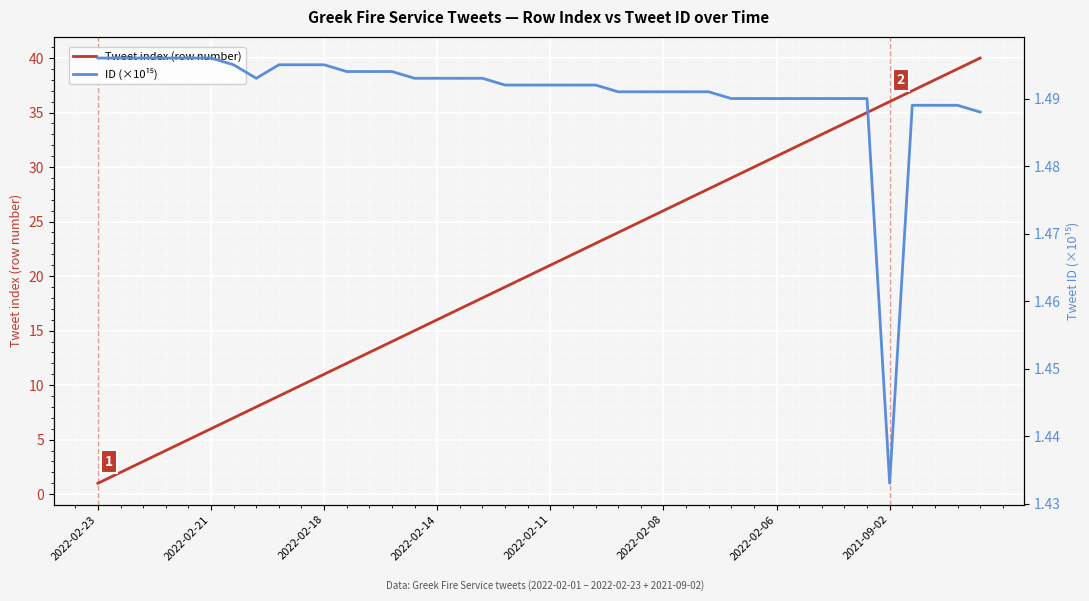

What are all the series names shown in the legend?

Tweet index (row number), ID (×10¹⁵)